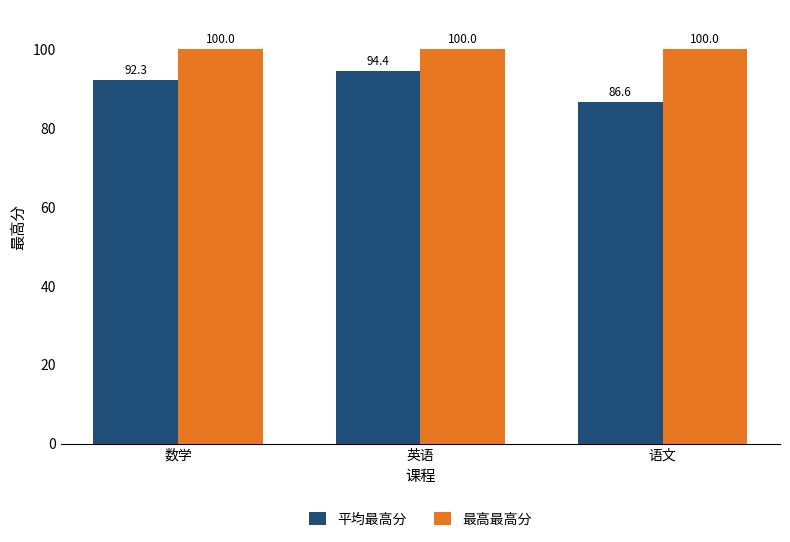

Read the 最高最高分 value at 英语.

100.0